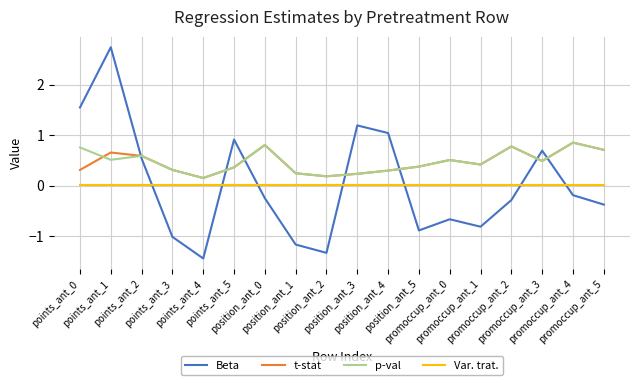

True or false: p-val has more than 2 points higher than both neighbors.

True